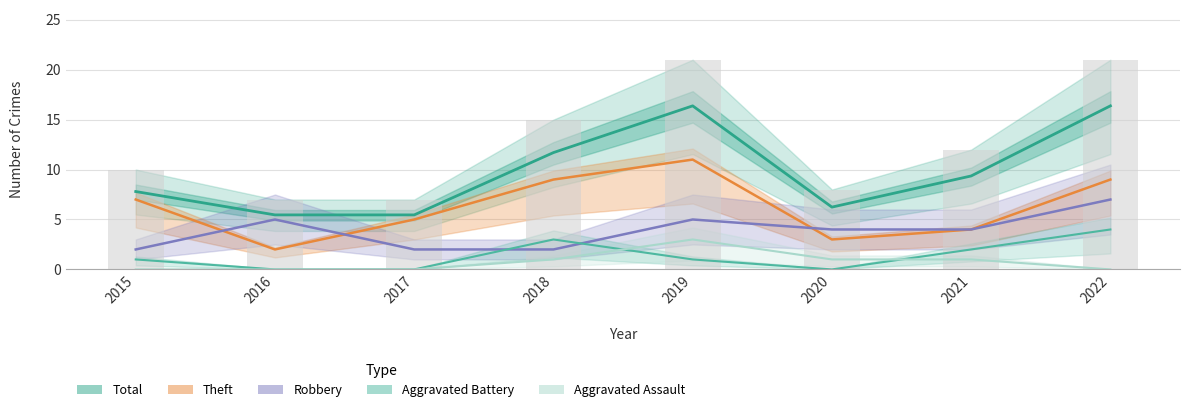

What is the greatest value displayed?

21